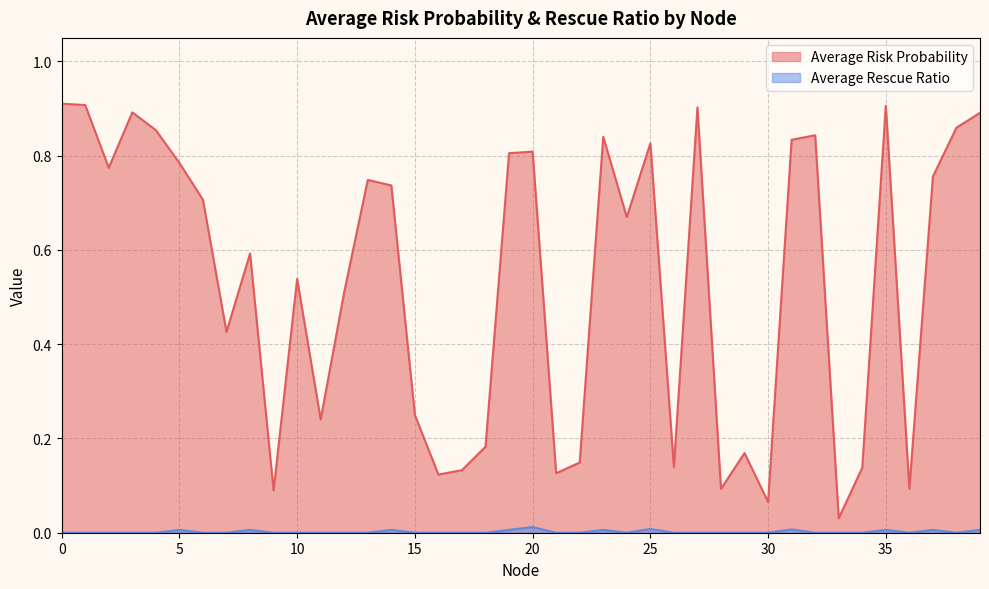

True or false: Average Rescue Ratio and Average Risk Probability cross at least once.

False